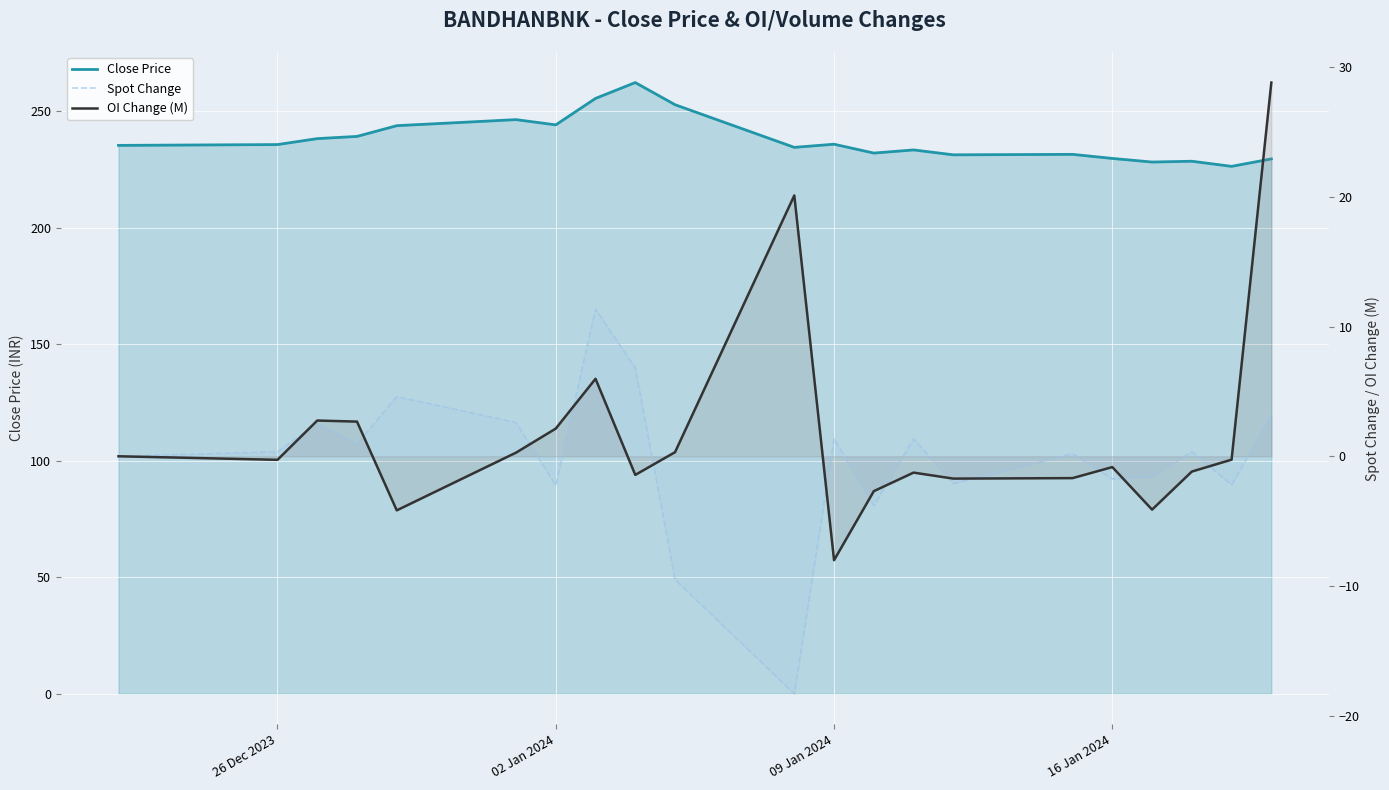

What are all the series names shown in the legend?

Close Price, Spot Change, OI Change (M)